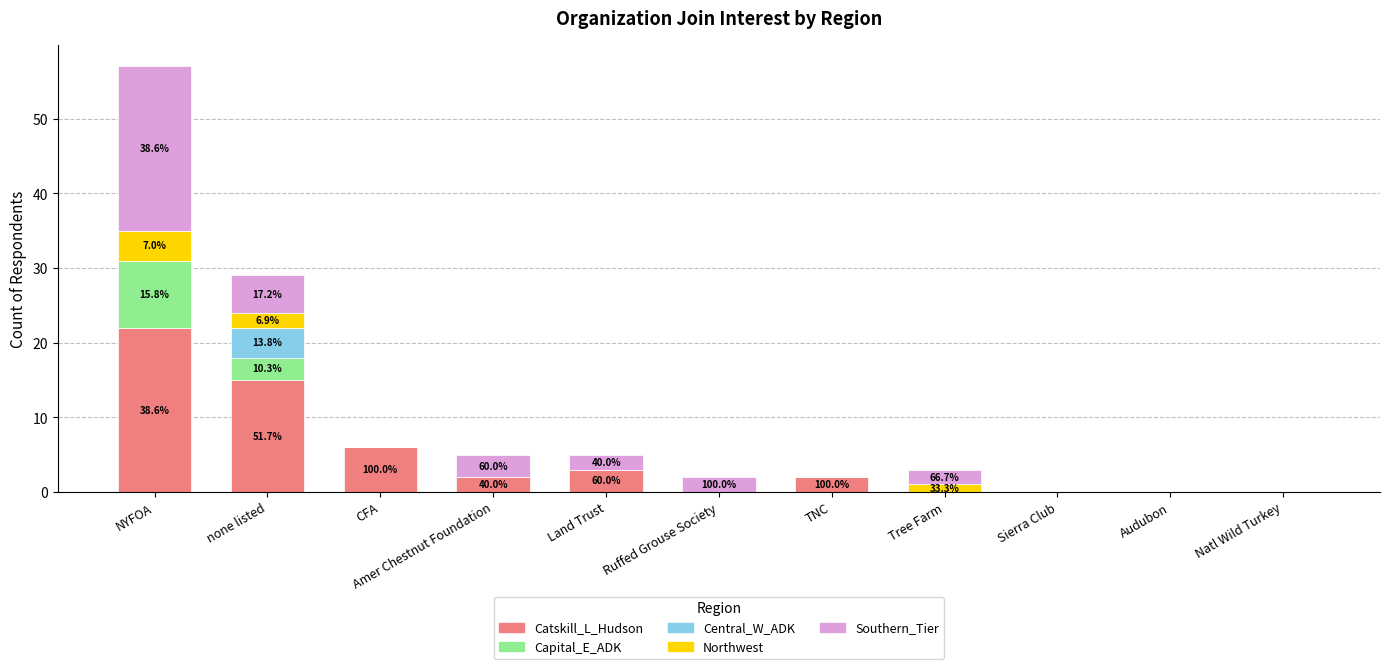

Is it true that Catskill_L_Hudson equals 13 at Sierra Club?

False